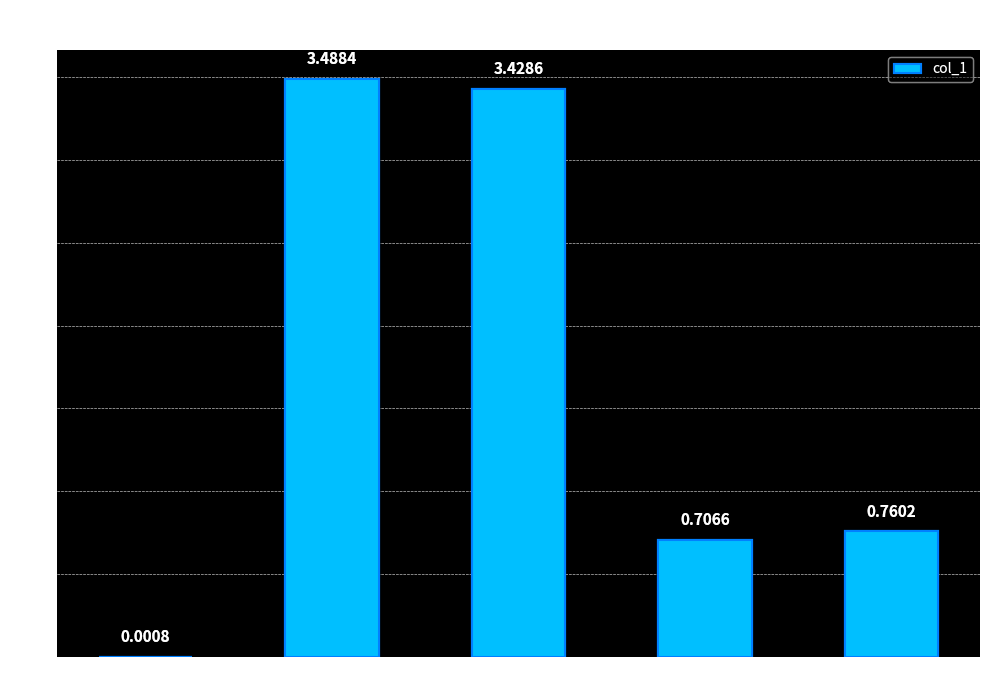

What is the sum of the values at MSE and MAPE?

3.5